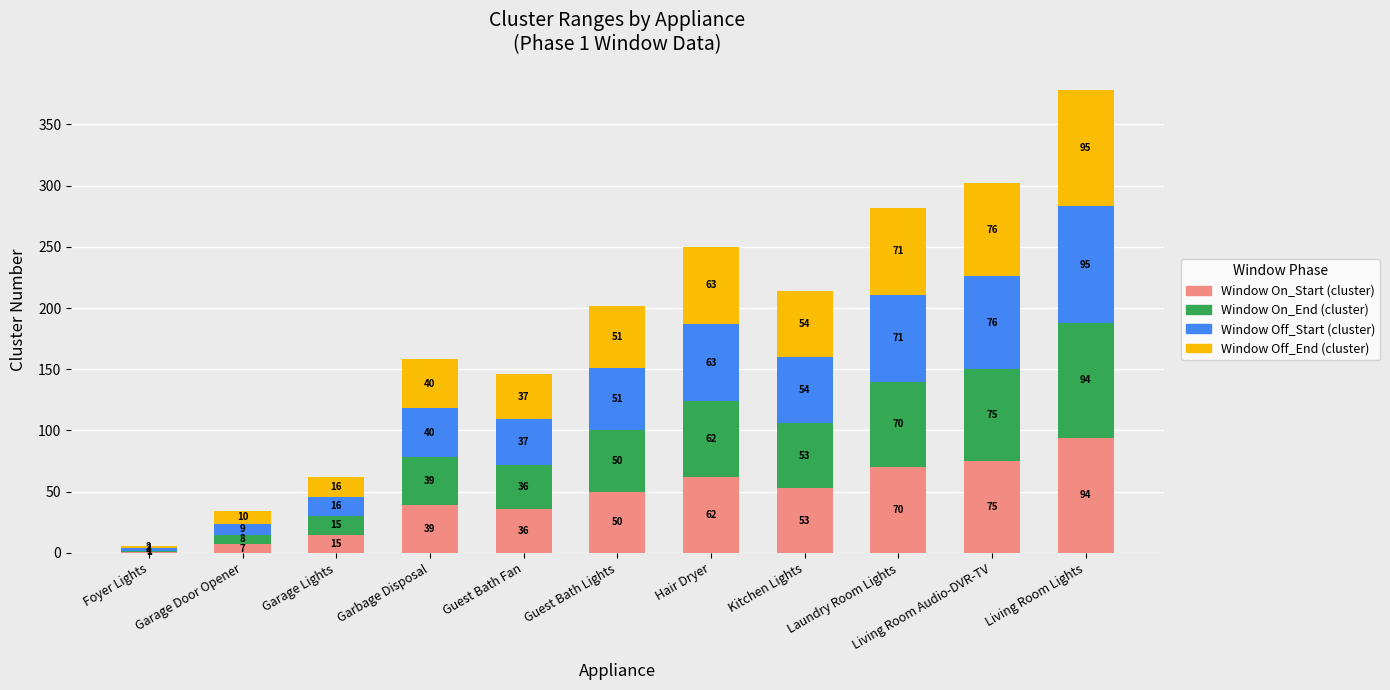

Where is Window On_Start (cluster) nearest to the value 47?

Guest Bath Lights